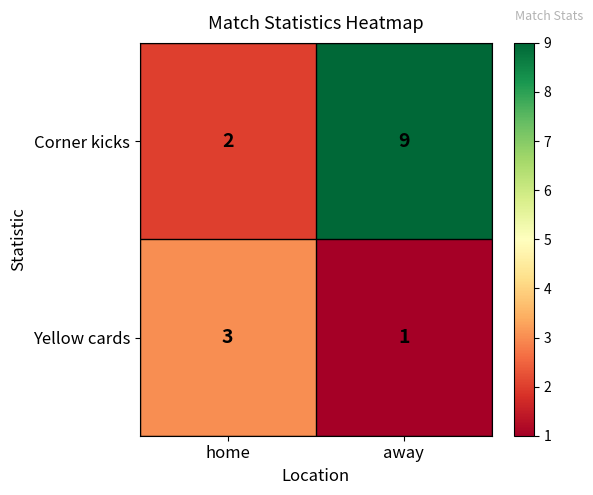

Is it true that Yellow cards equals 0 at away?

False